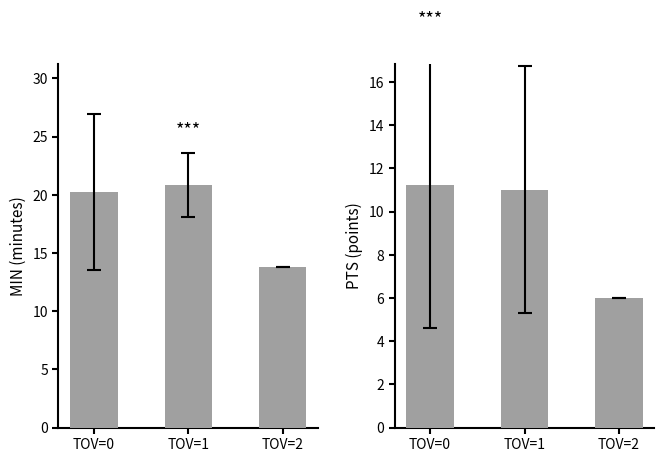

At TOV=0, list the series in order from smallest to largest.

PTS, MIN